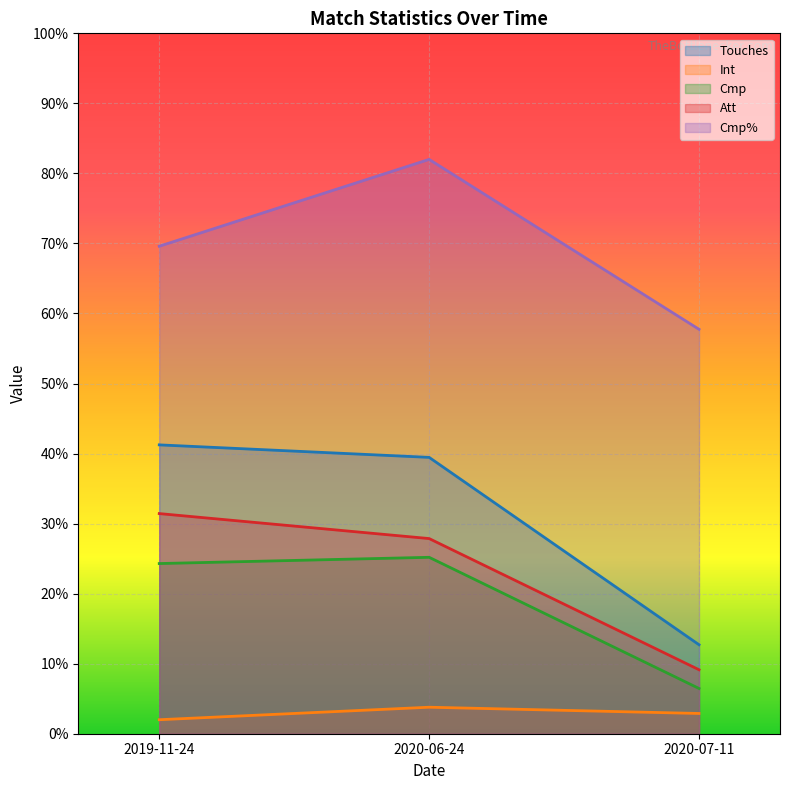

What is the label of the 3rd point from the right?

2019-11-24